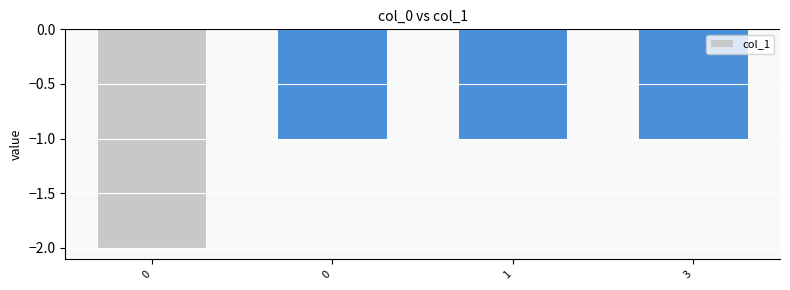

Are the bars horizontal?

No